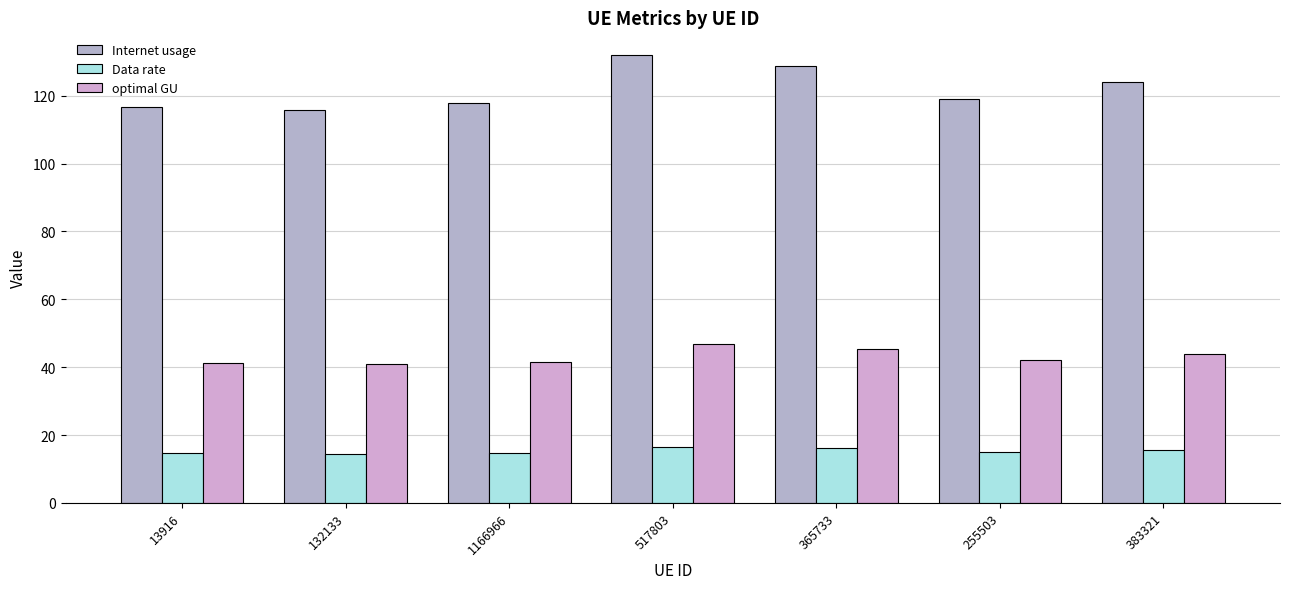

Count the number of categories in the chart.

7